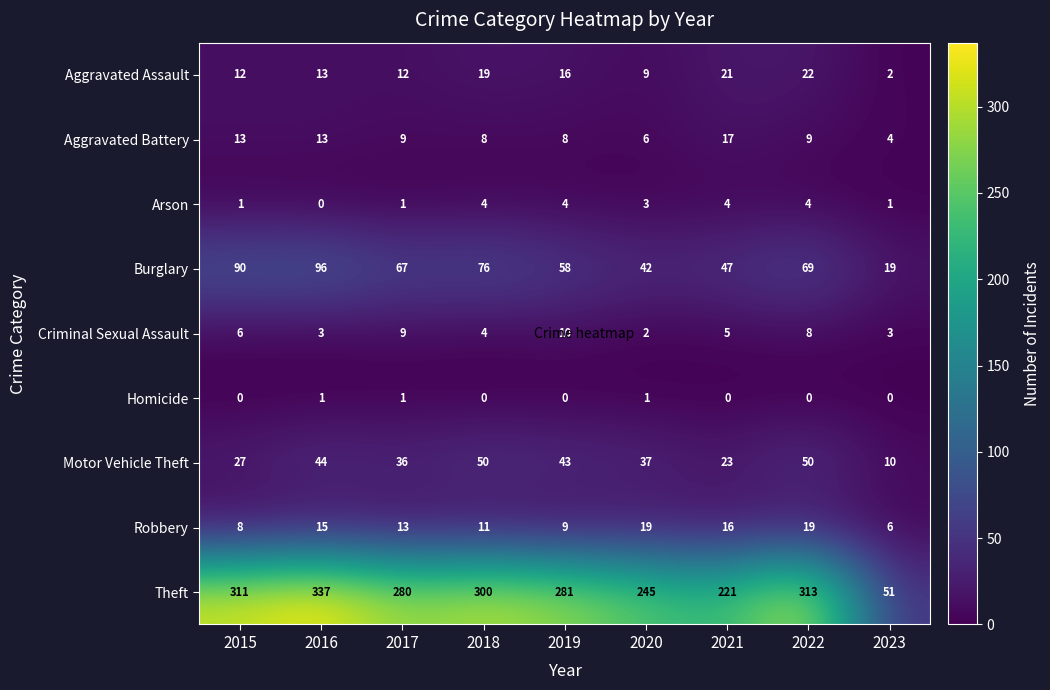

Where does the Aggravated Battery series first go above 9?

2015